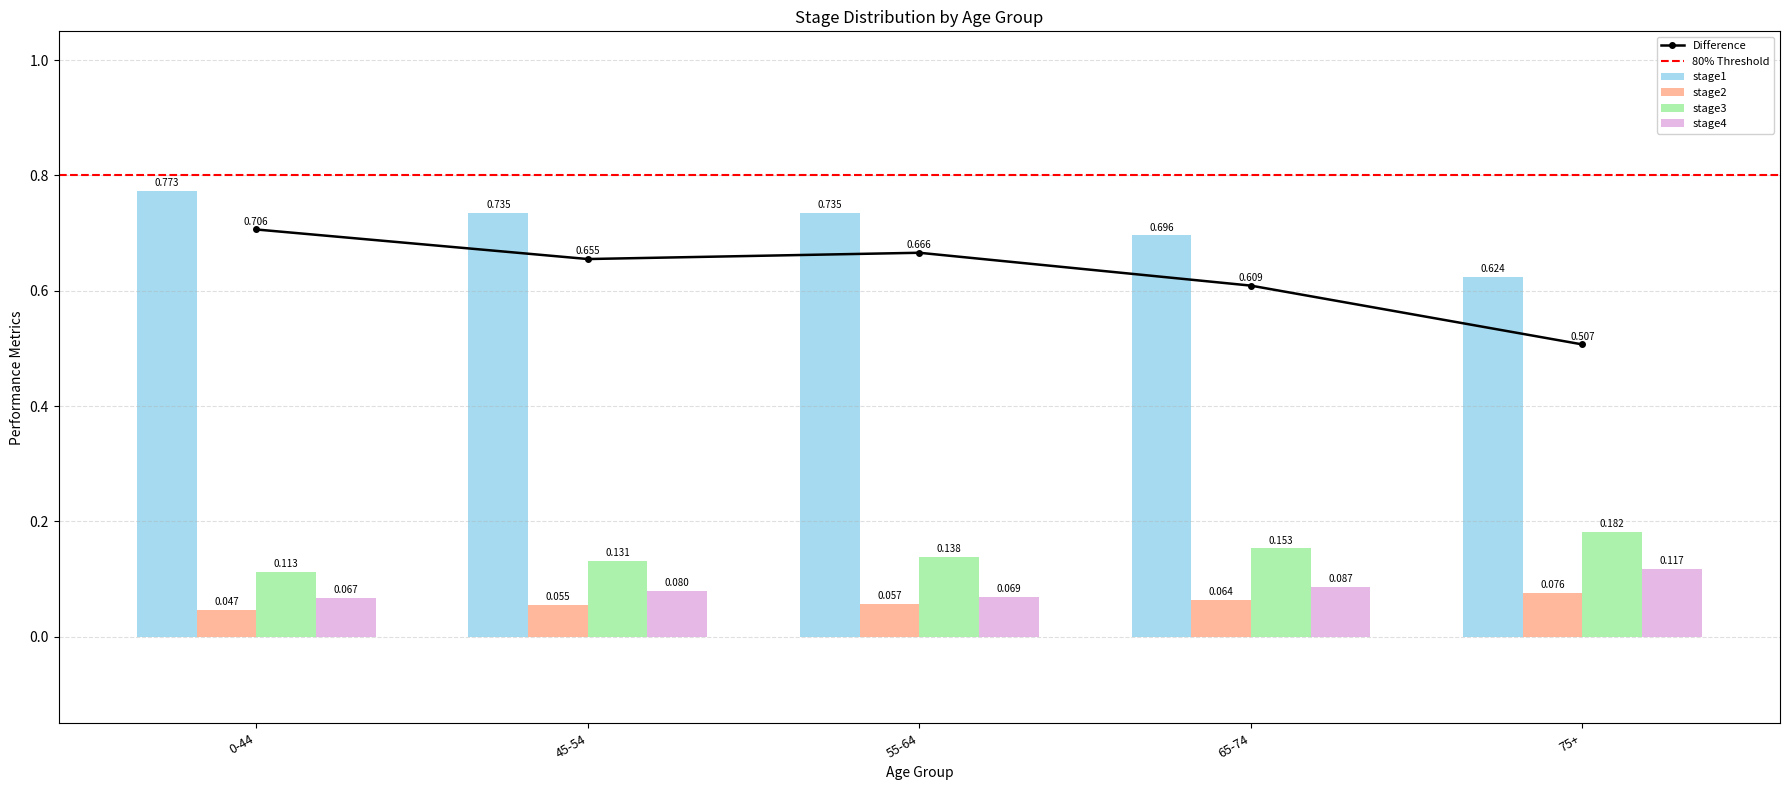

Are the bars grouped side by side (vs. stacked)?

Yes